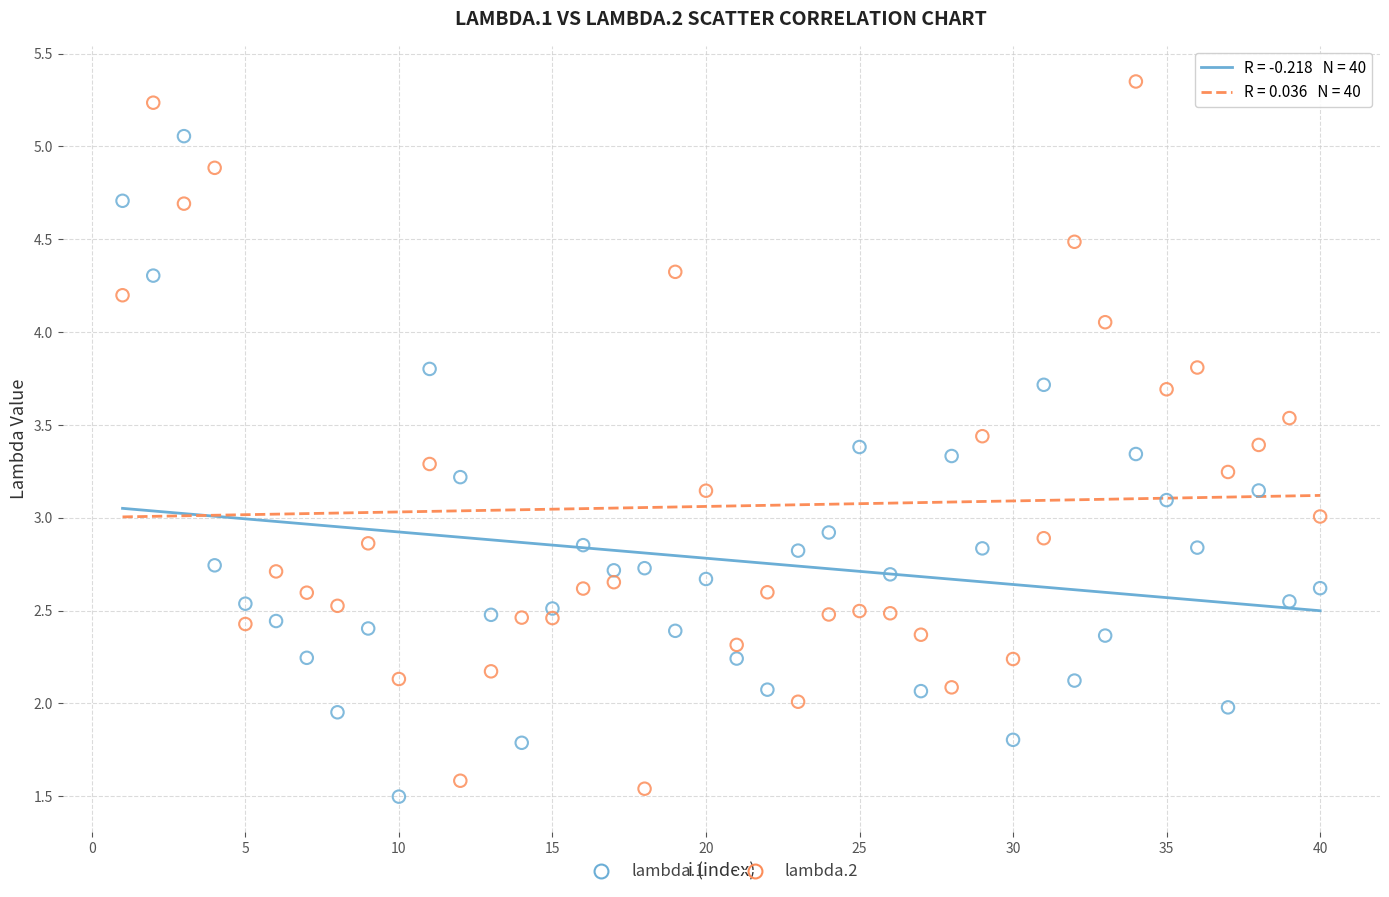

Which series contains the highest Y value?

lambda.2